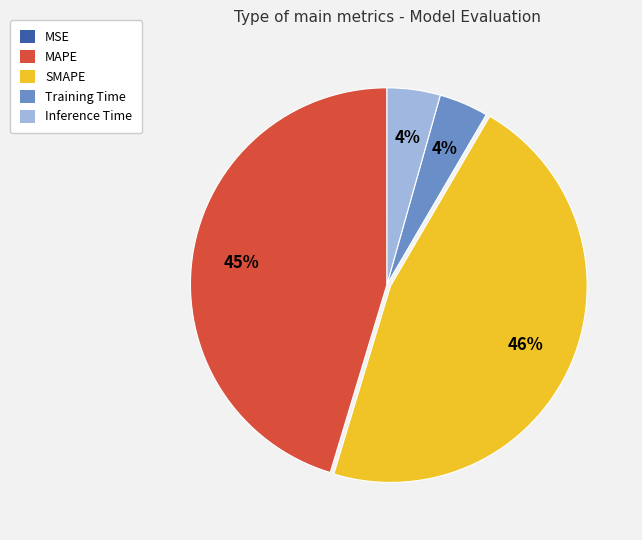

What percentage is the MAPE slice, to the nearest percent?

45%